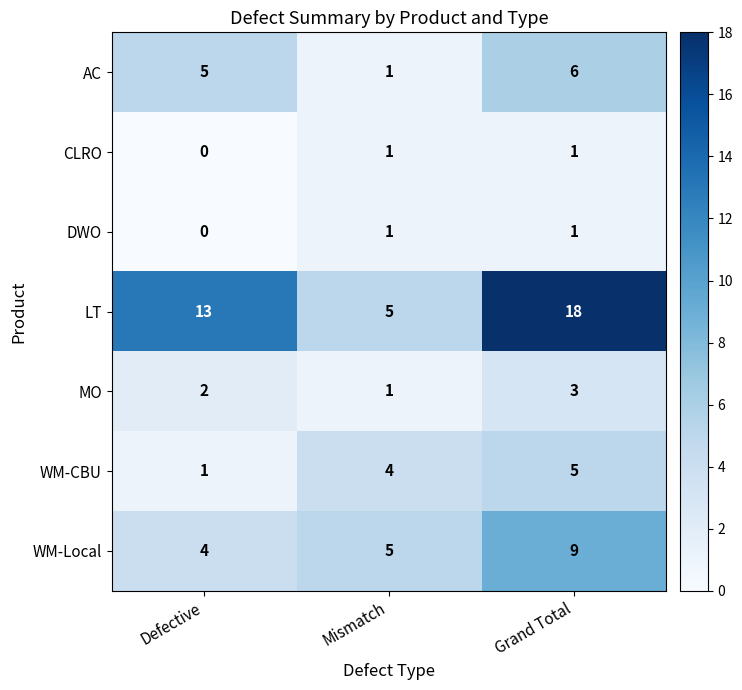

Rank the categories by MO value from lowest to highest.

Mismatch, Defective, Grand Total